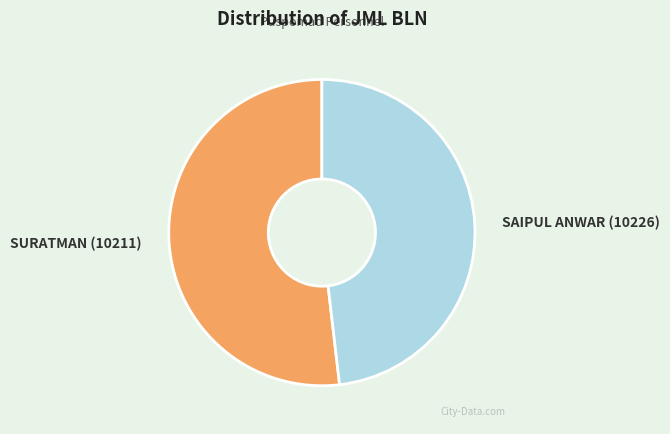

What is the largest slice in the pie chart?

SURATMAN (10211)